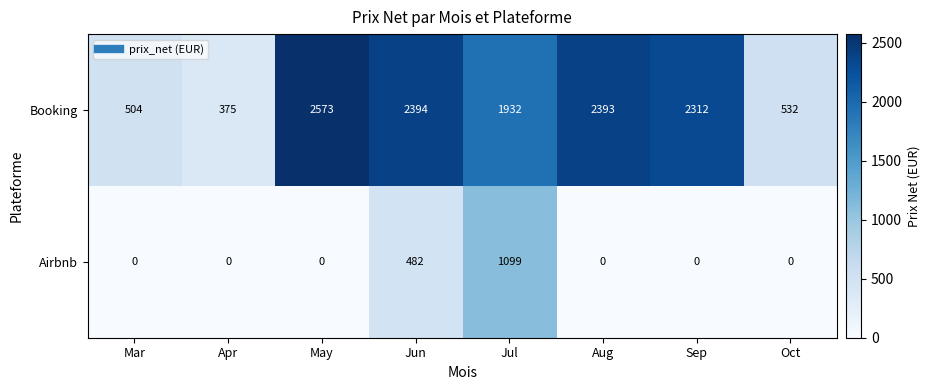

Which category has the lowest value in the Booking series?

Apr